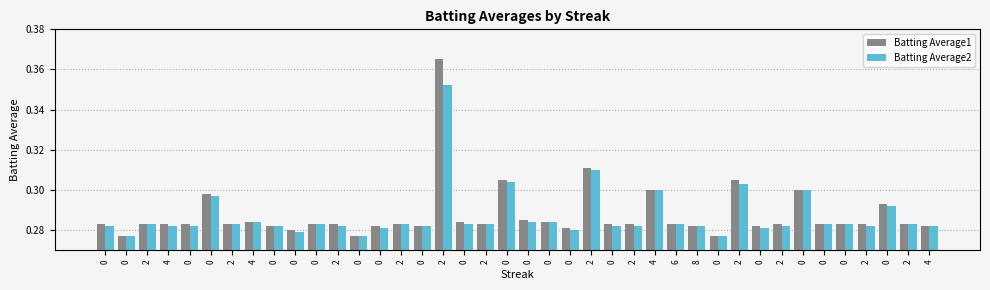

What is the highest value of the Batting Average1 series?

0.4